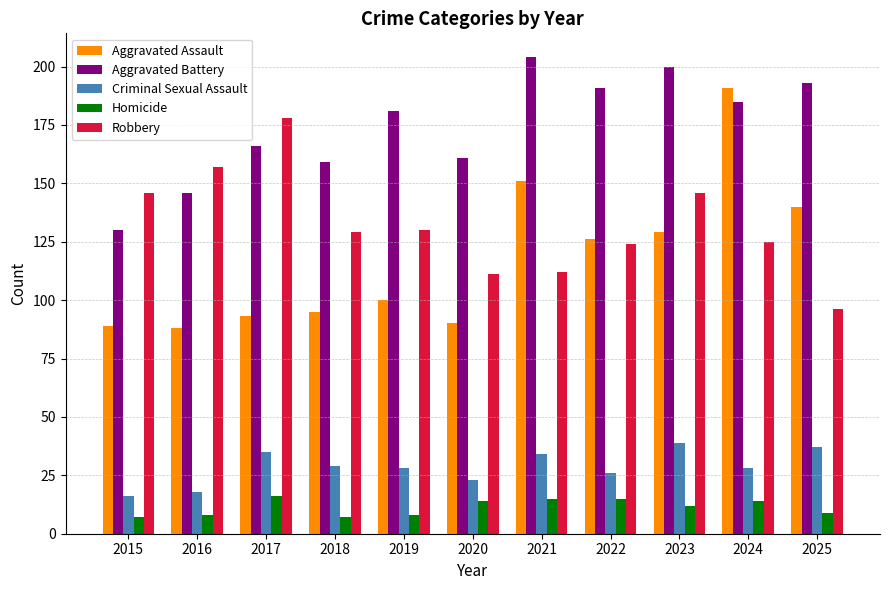

Which series has the widest spread of values?

Aggravated Assault